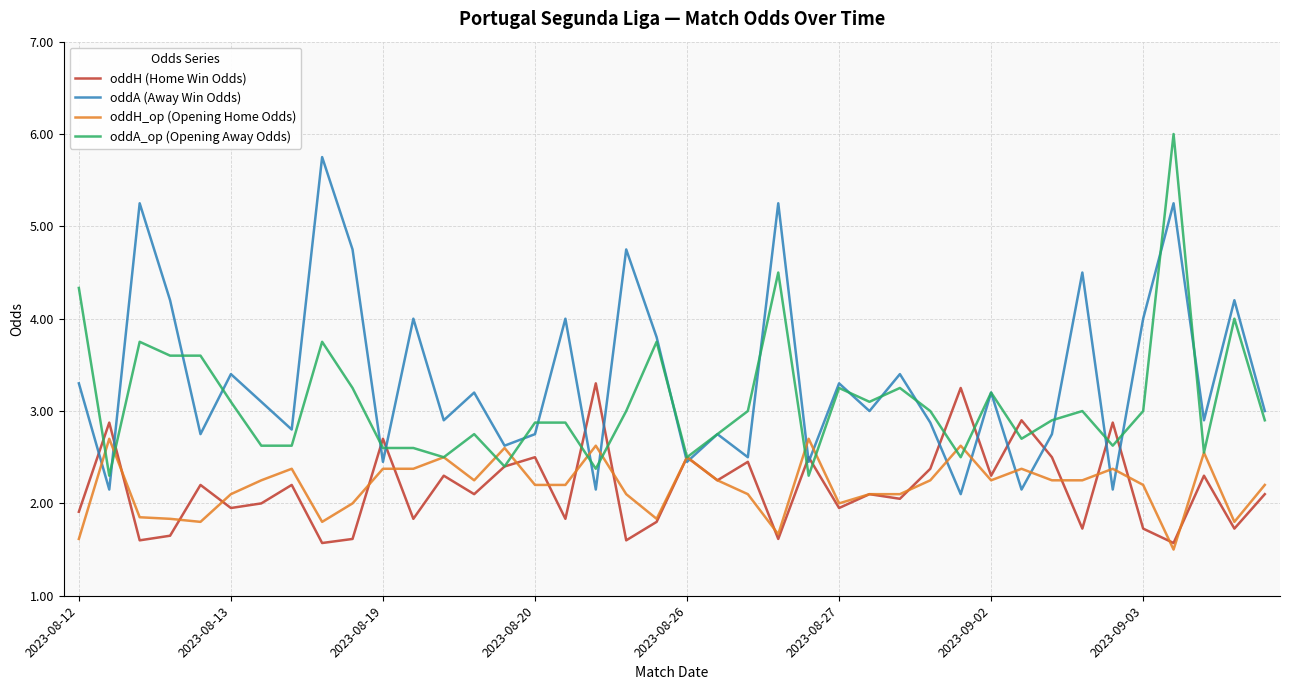

What is the maximum value for oddA (Away Win Odds)?

5.8